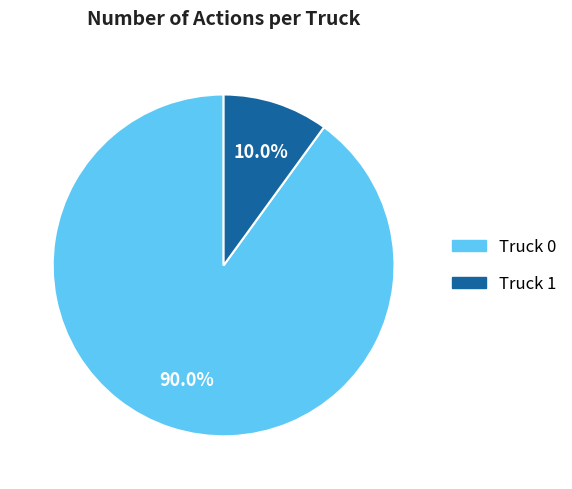

To the nearest percent, what is the difference between the largest and smallest slice percentages?

80%